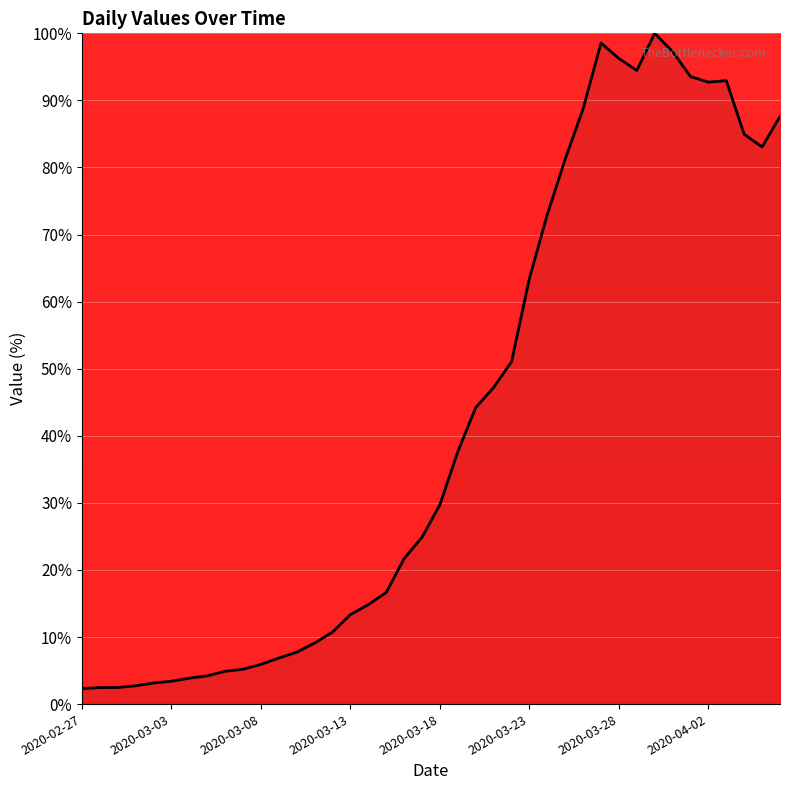

What is the maximum value shown in the chart?

100.0